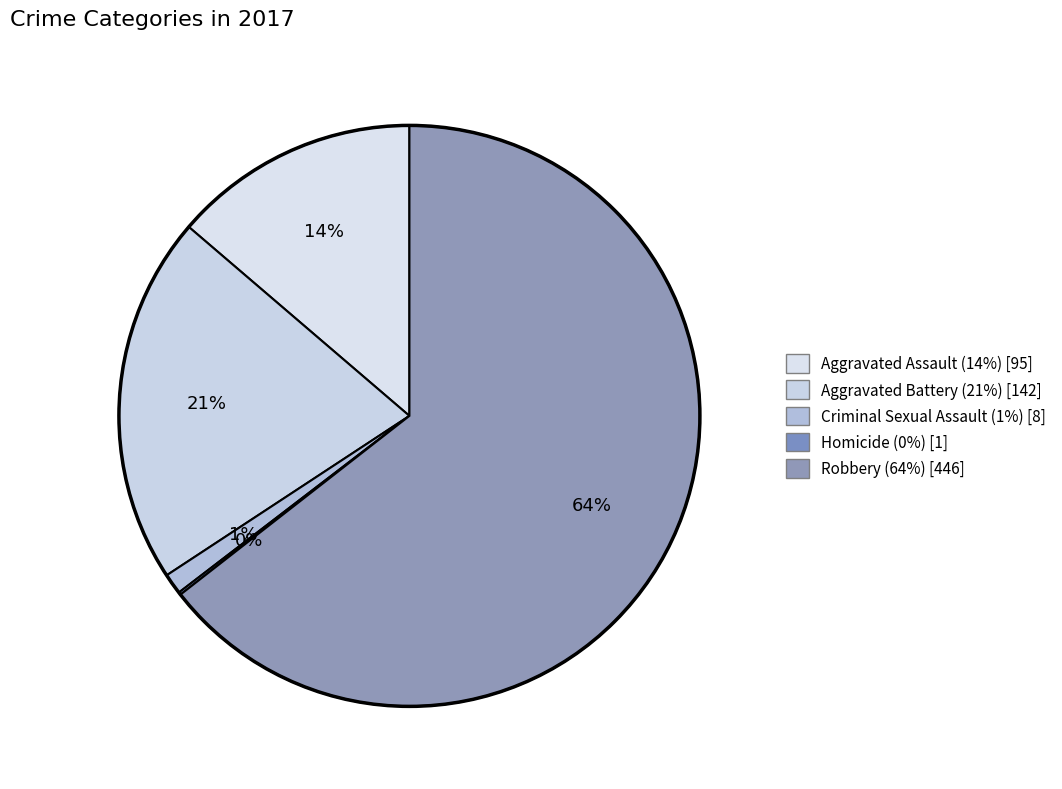

What is the ratio of the value at Robbery to the value at Criminal Sexual Assault?

55.8